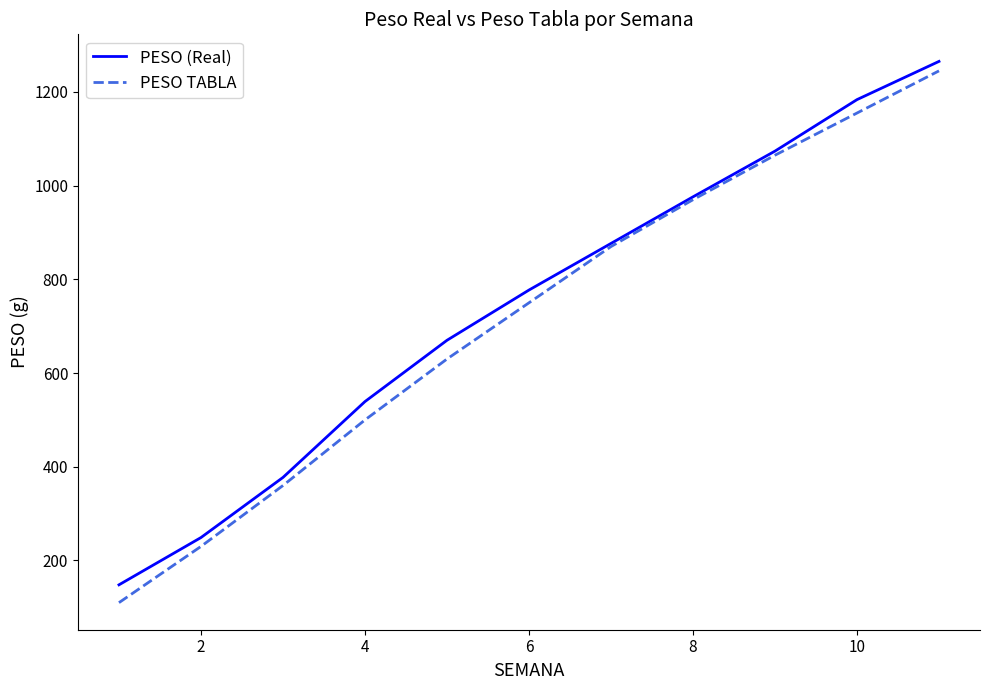

Which series has the widest spread of values?

PESO TABLA